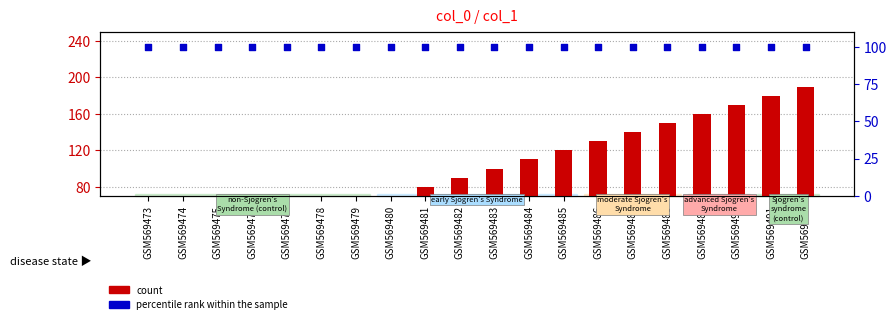

At how many categories does at least one series exceed 140?

5